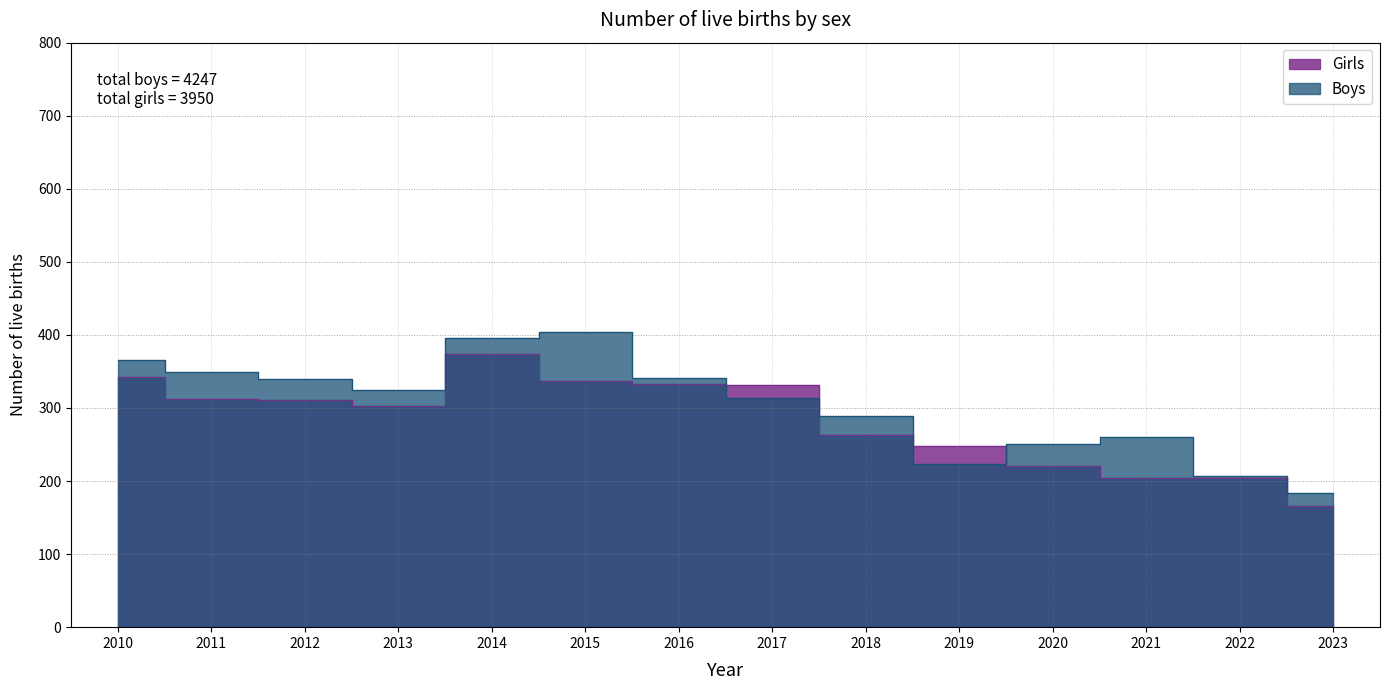

List the series in order of their peak value, lowest first.

Girls, Boys